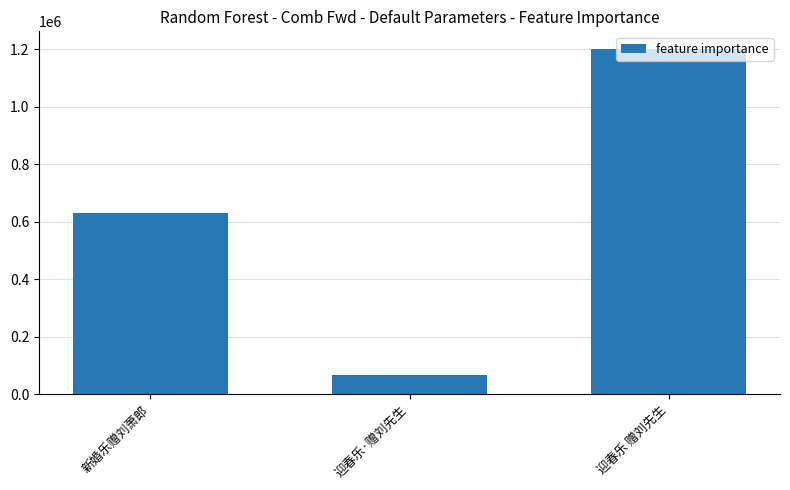

At which category does the chart reach its peak across all series?

迎春乐 赠刘先生